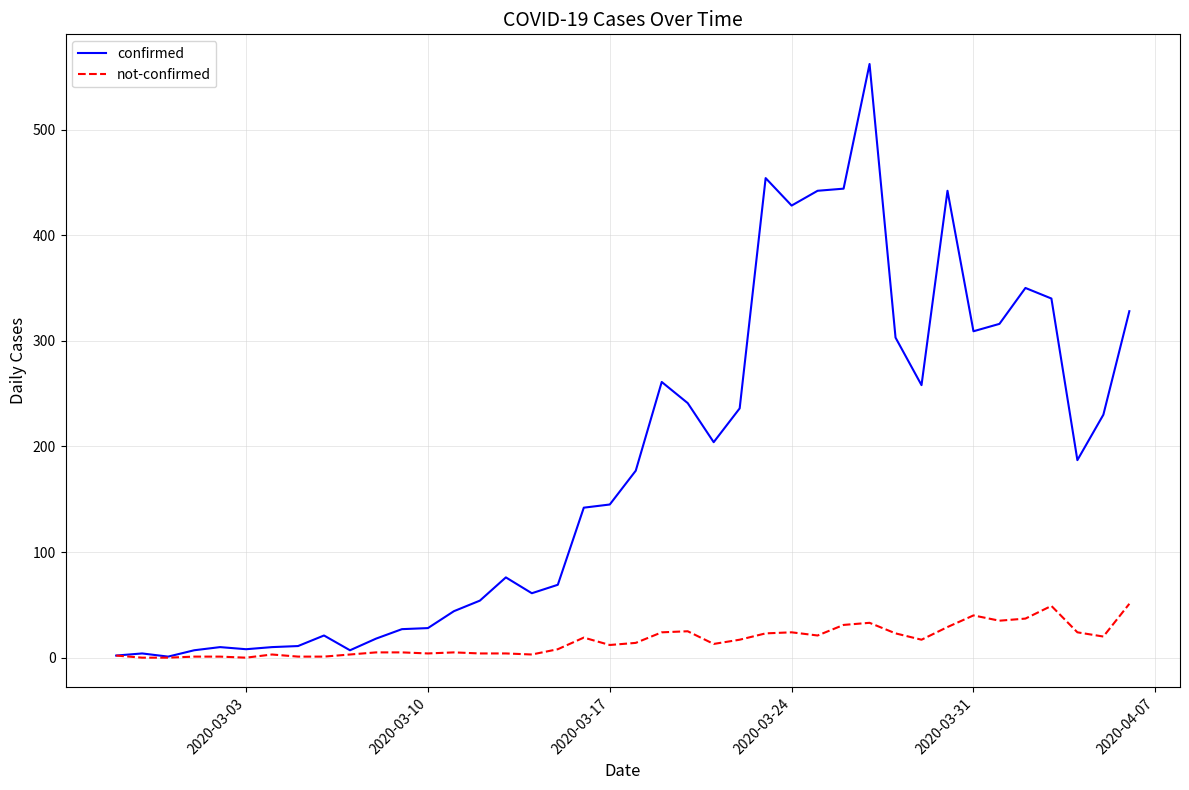

Rank the series by their maximum value, from lowest to highest.

not-confirmed, confirmed